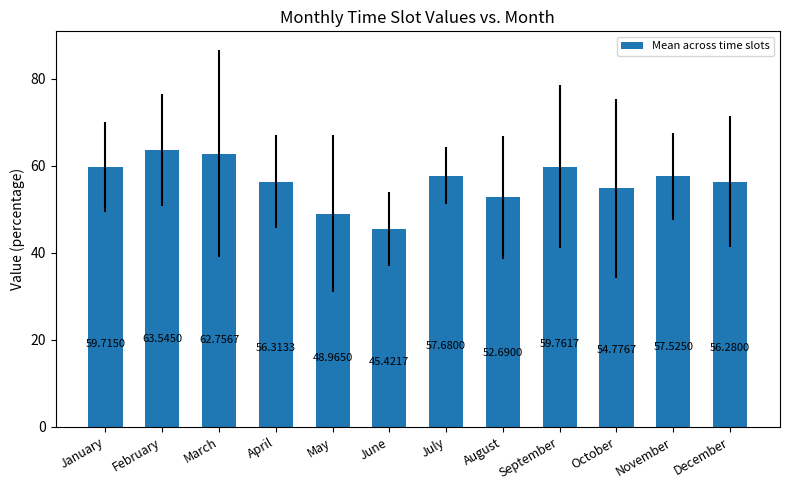

What is the value of the 2nd bar from the left?

63.5